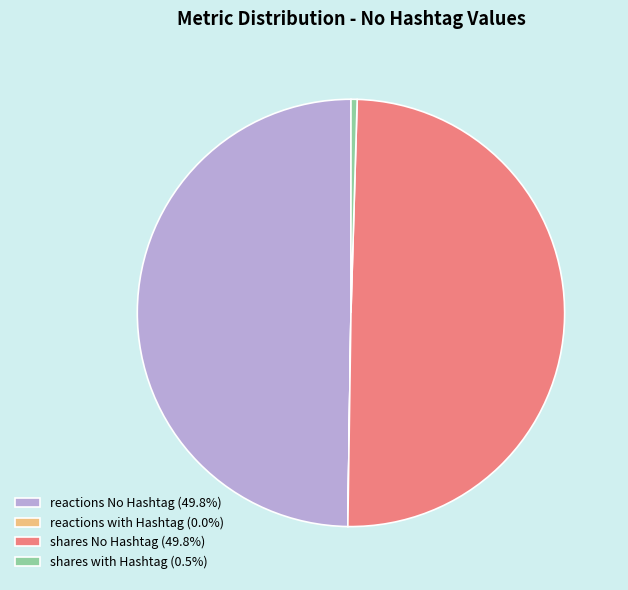

Does shares with Hashtag (0.5%) account for over 50% of the chart?

No